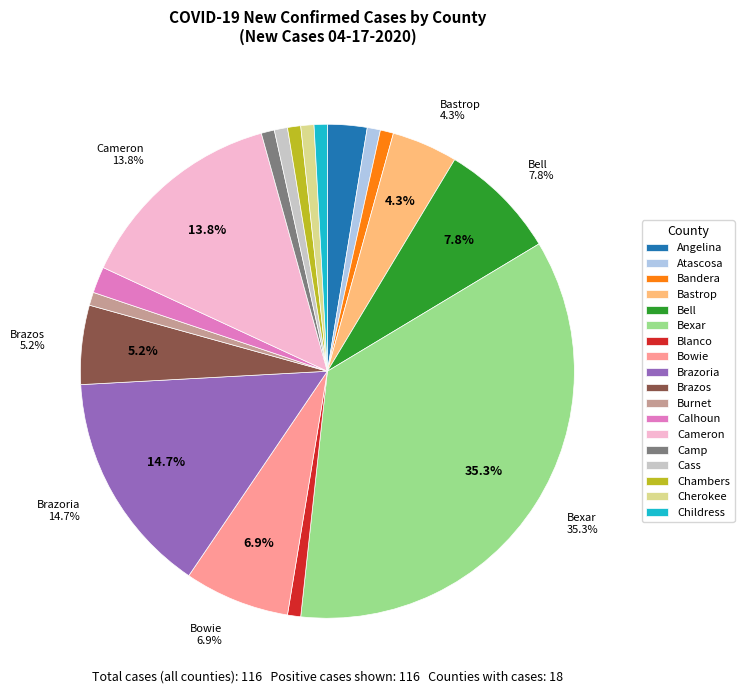

Which slice is the largest?

Bexar